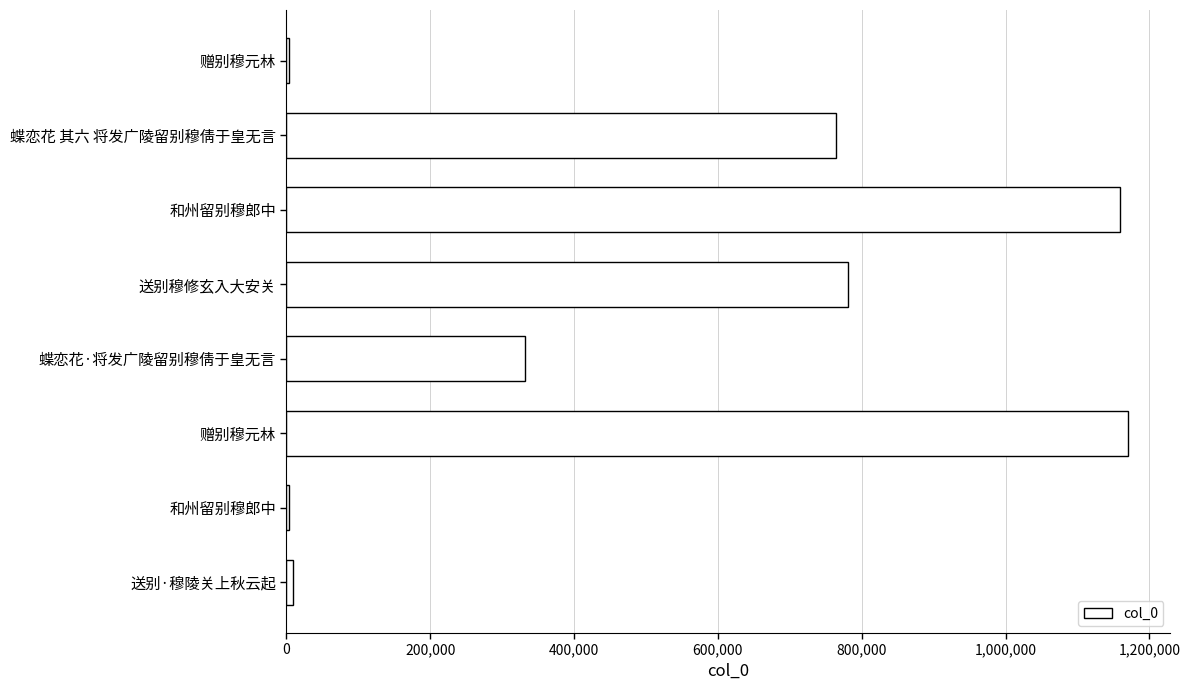

What is the greatest value displayed?

1170721